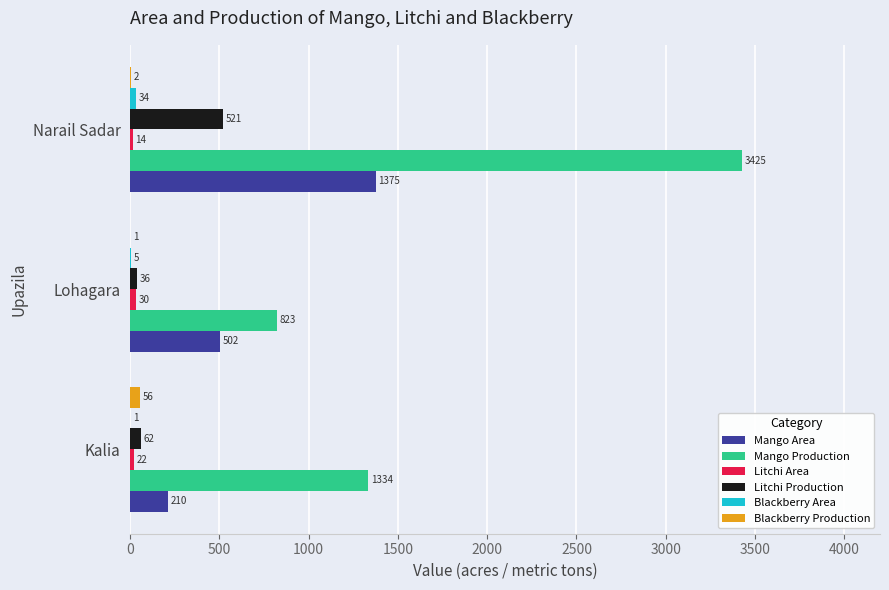

At which label is Mango Area closest to 792?

Lohagara